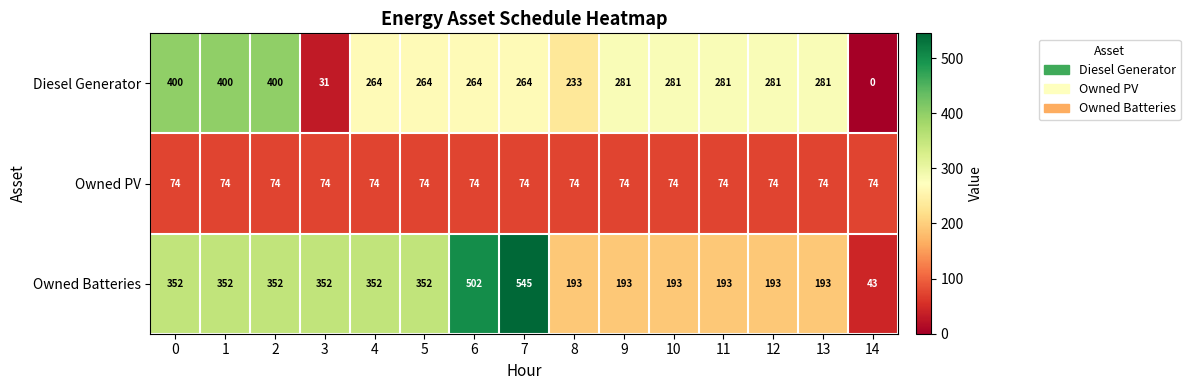

What is the average value of the Diesel Generator series?

262